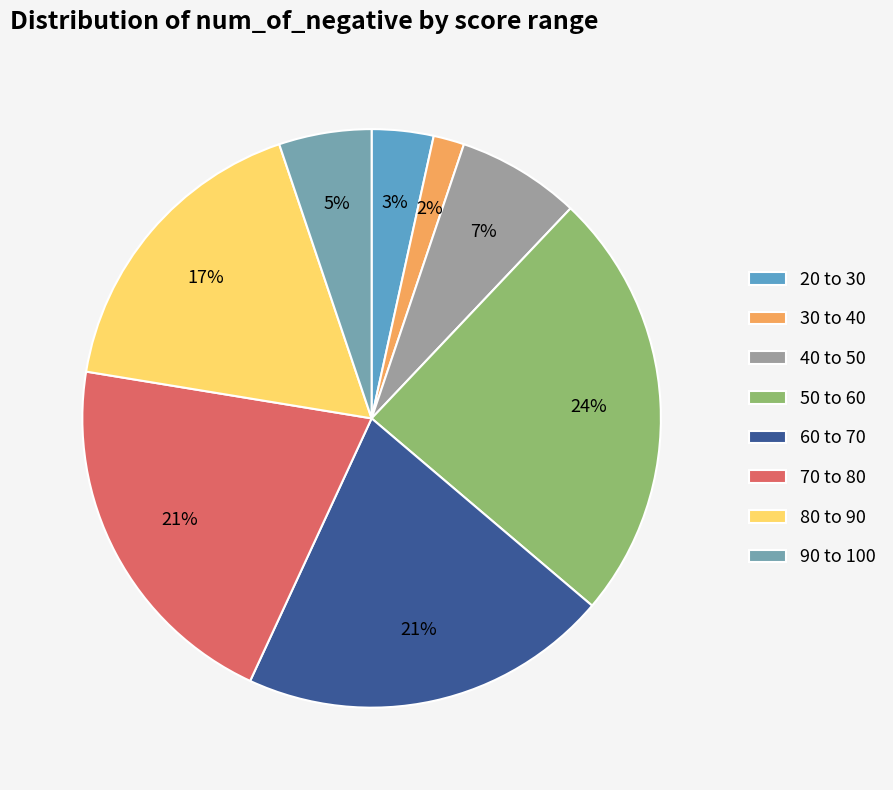

Is there a majority slice in this chart?

No